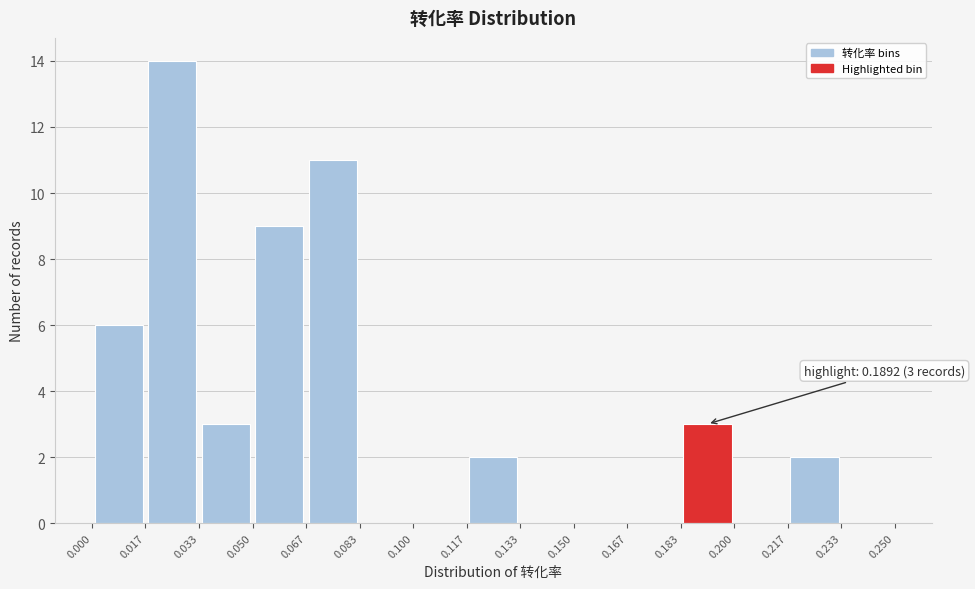

Which range on the x-axis has the tallest bar?

0.017 to 0.033